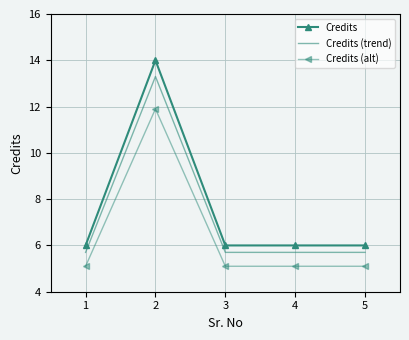

Where is the first local maximum for Credits (trend)?

2